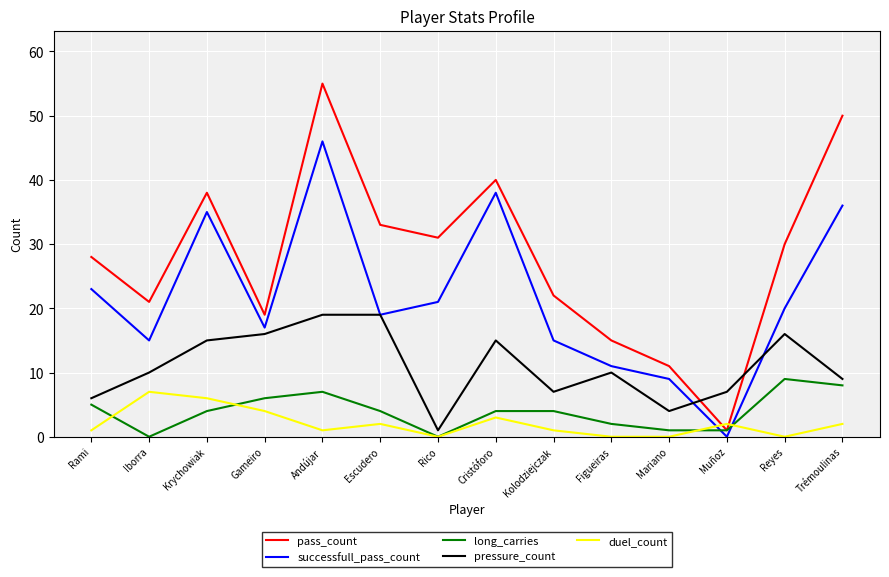

After their last crossing, which series has the higher values: pass_count or pressure_count?

pass_count